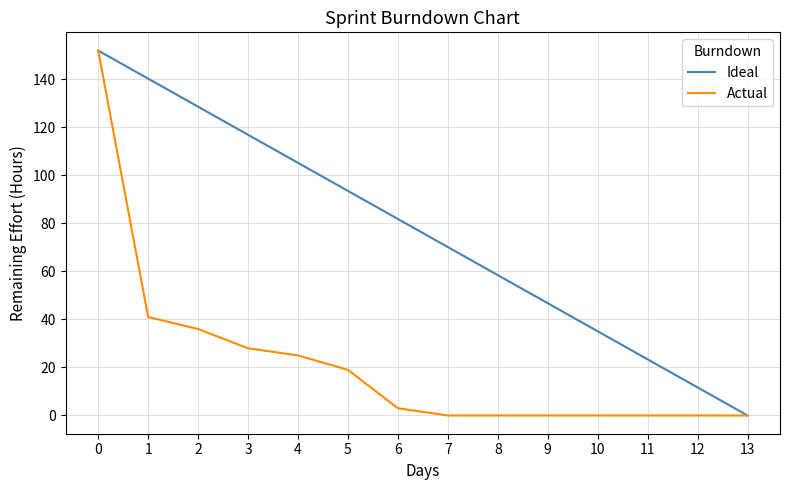

Which series changed the most between 0 and 3?

Actual